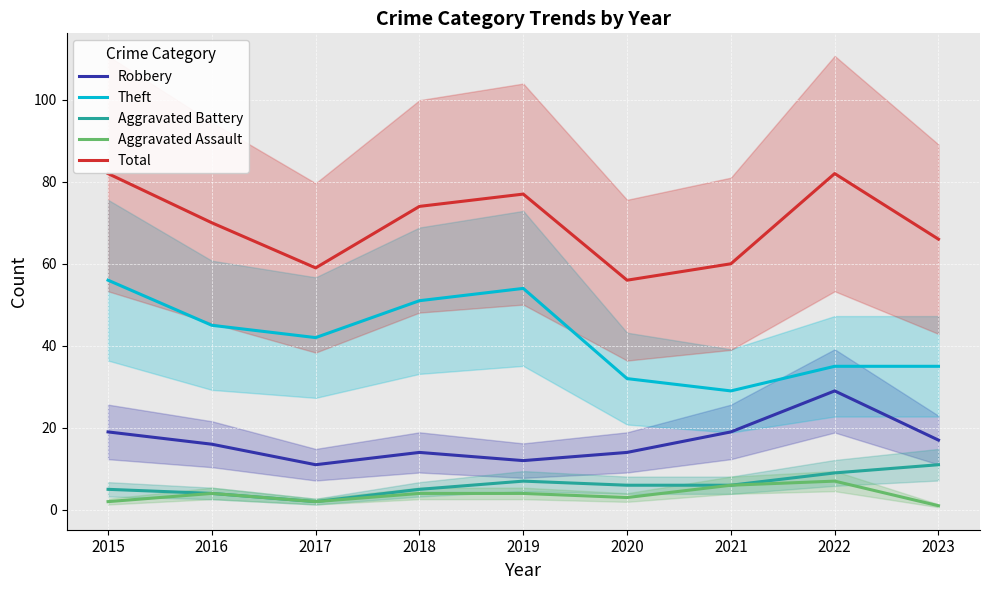

What is the total value across all series at 2016?

139